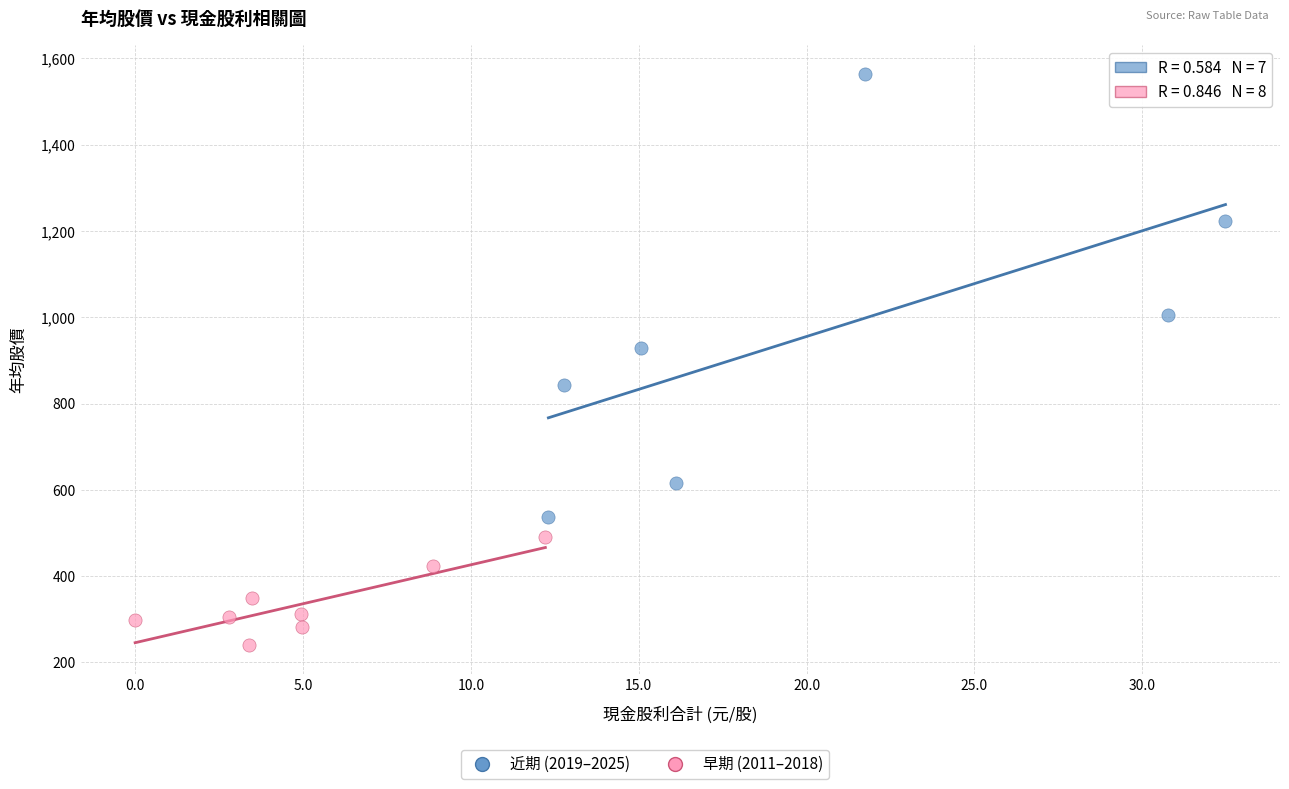

Which series has the widest spread of Y values?

近期 (2019–2025)